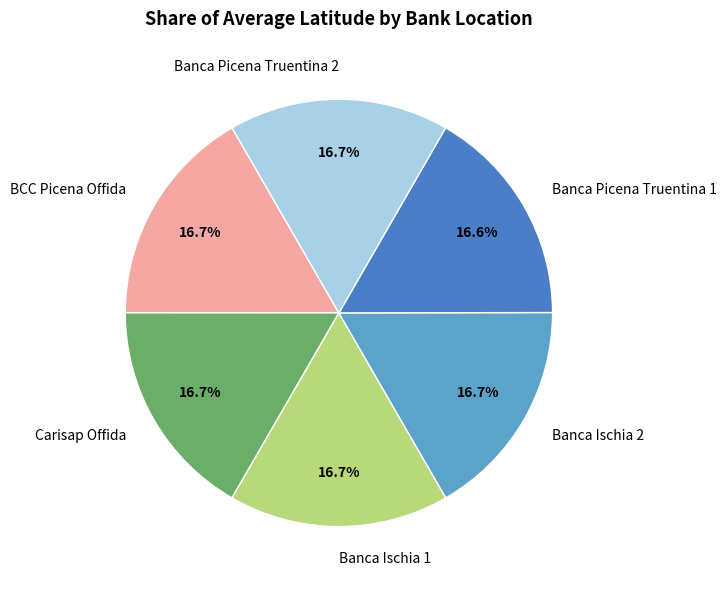

Combined, what portion of the pie is Banca Ischia 2 and Banca Ischia 1?

33.4%